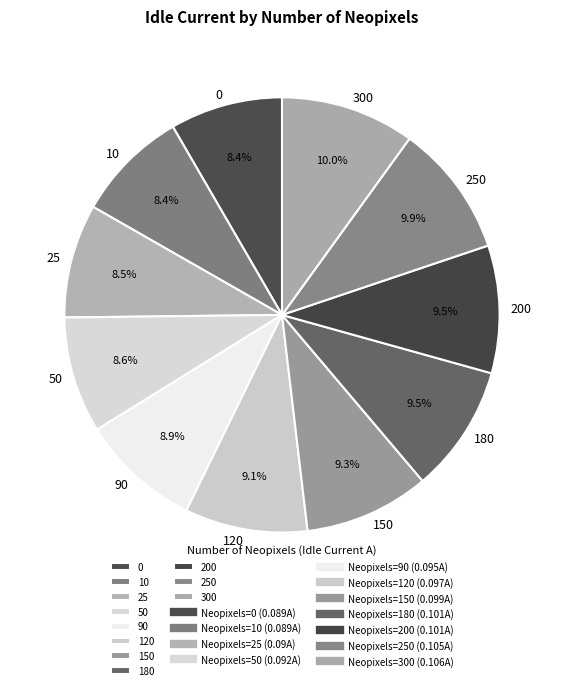

True or false: 90 accounts for 9% of the total.

True